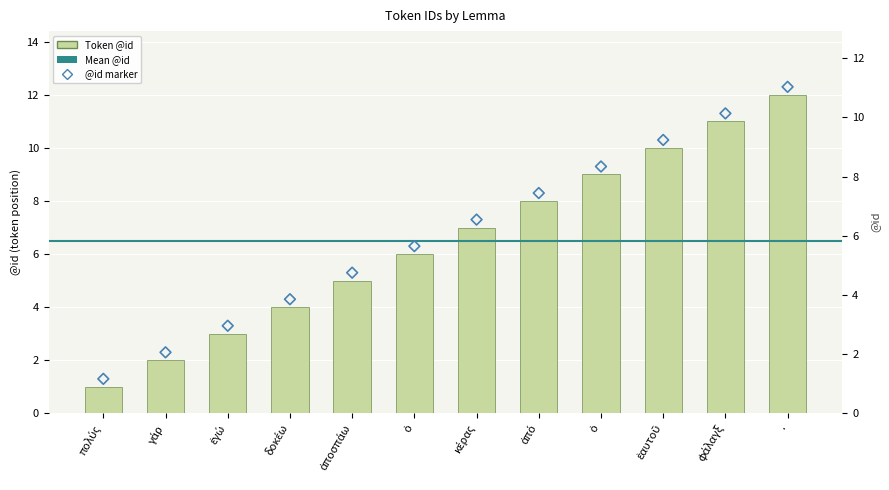

What is the change in value from ἀποσπάω to .?

+7